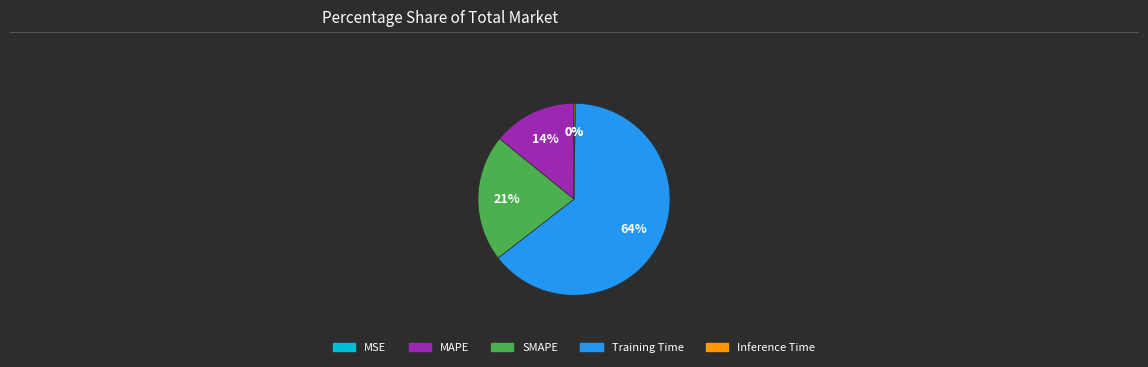

What is the largest slice in the pie chart?

Training Time